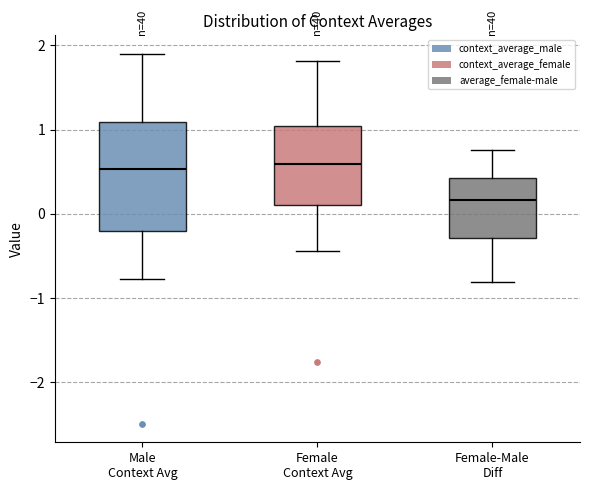

Reading left to right, read every box against the y-axis: the position of its median line, the range the box covers, and the ends of its whiskers. The values are not printed on the chart, so give them approximately, as read against the axis.

Male Context Avg: median 0.5, box -0.2 to 1.1, whiskers -0.8 to 1.9
Female Context Avg: median 0.6, box 0.1 to 1.0, whiskers -0.4 to 1.8
Female-Male Diff: median 0.2, box -0.3 to 0.4, whiskers -0.8 to 0.8